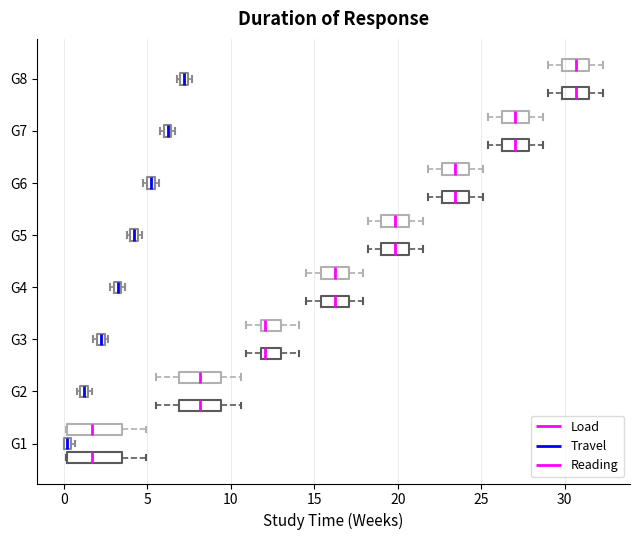

Where does the median line of the box for G4 (Load) sit on the x-axis? The values are not printed on the chart, so give them approximately, as read against the axis.

16.5